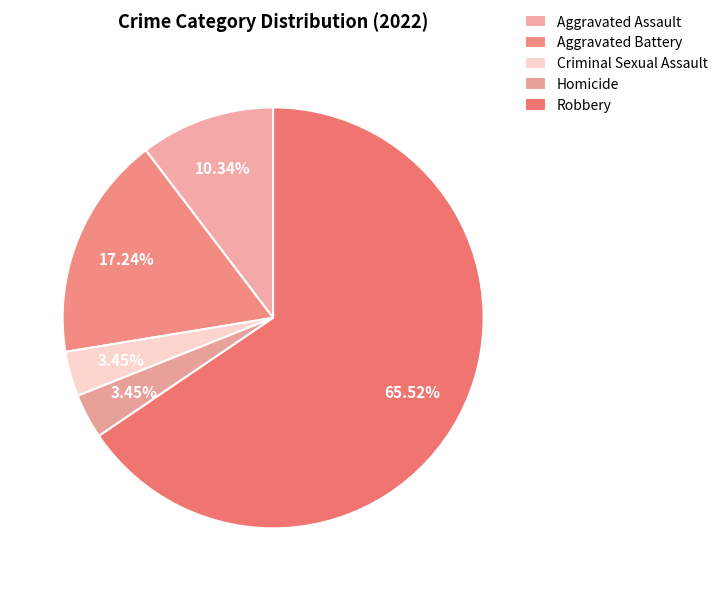

Count the number of slices in the pie.

5